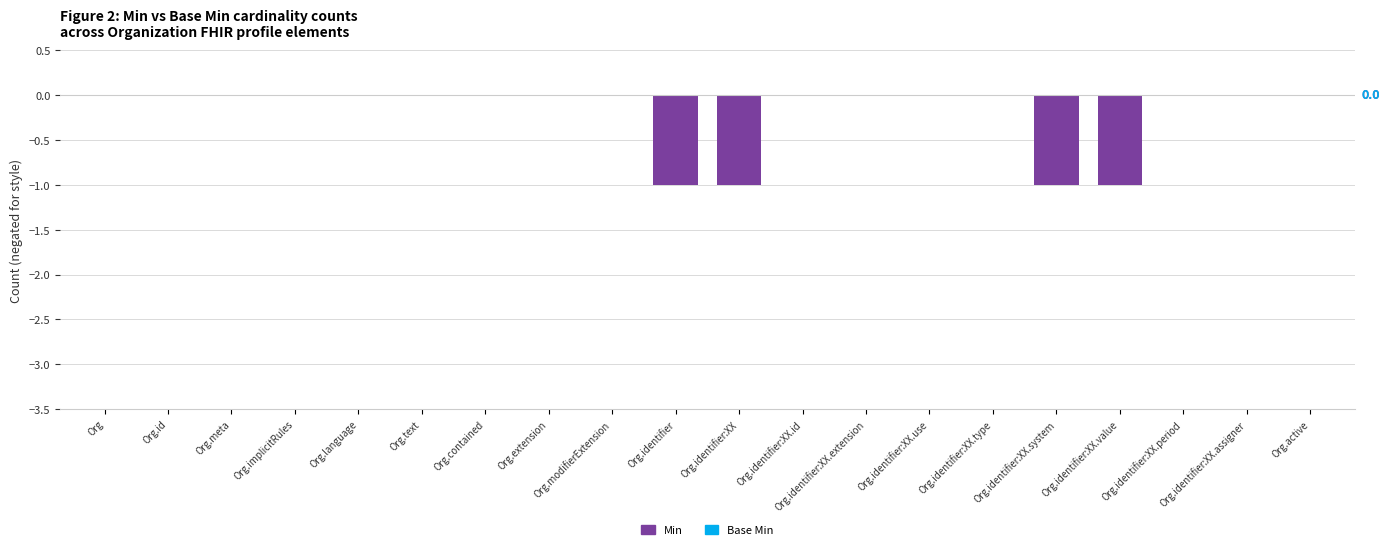

What is the sum of all values?

-4